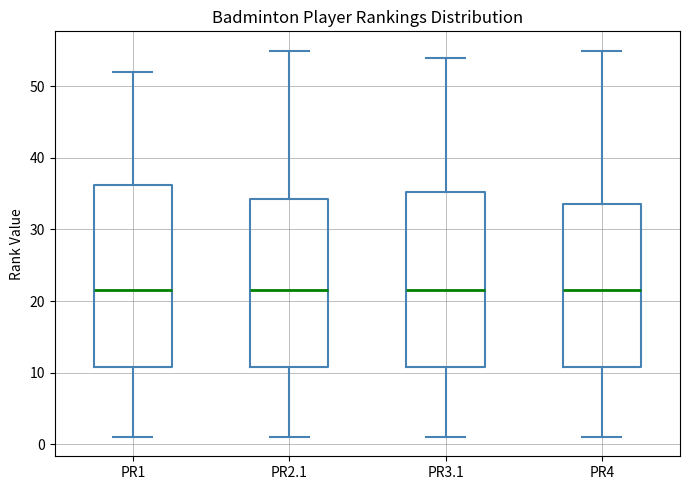

Comparing the boxes themselves (not the whiskers), which one is the tallest?

PR1